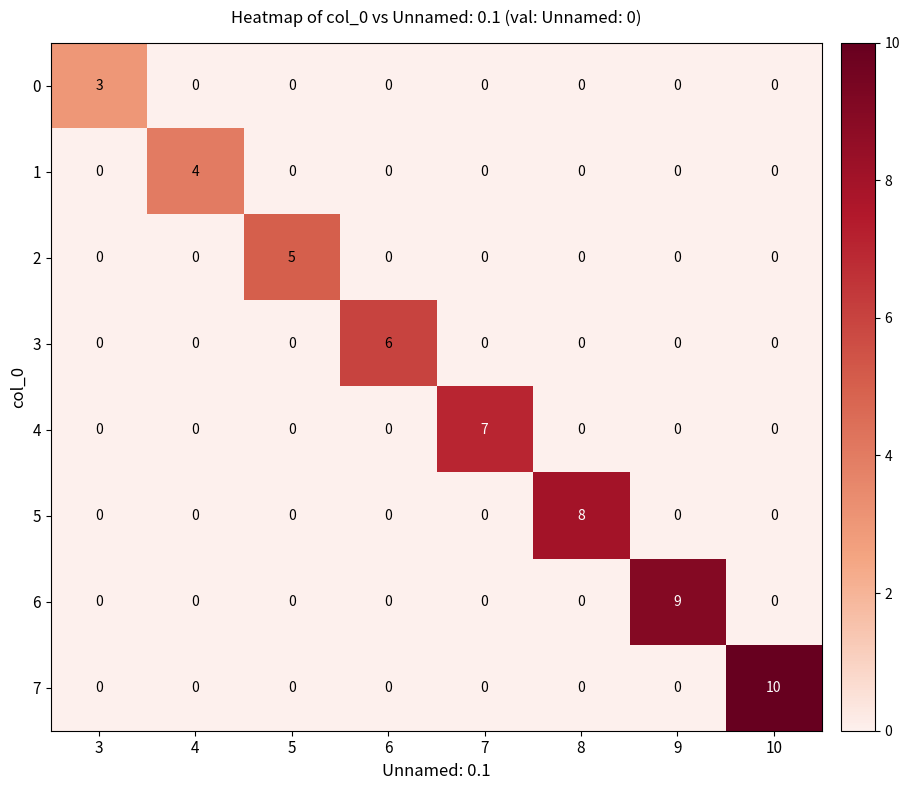

What is the maximum value shown in the chart?

10